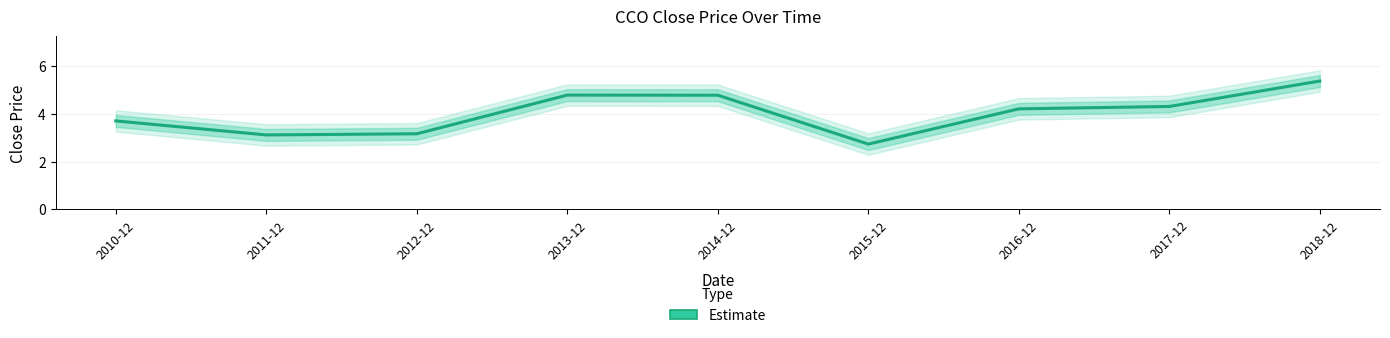

What is the difference between the maximum and minimum values?

2.6